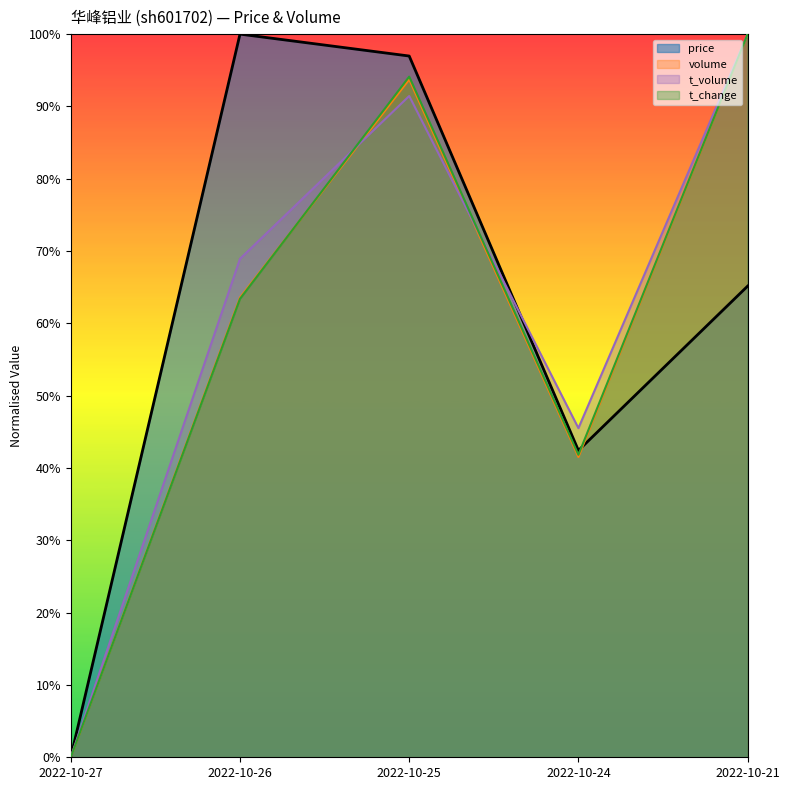

The t_volume series shows 34.2 at 2022-10-27. True or false?

False